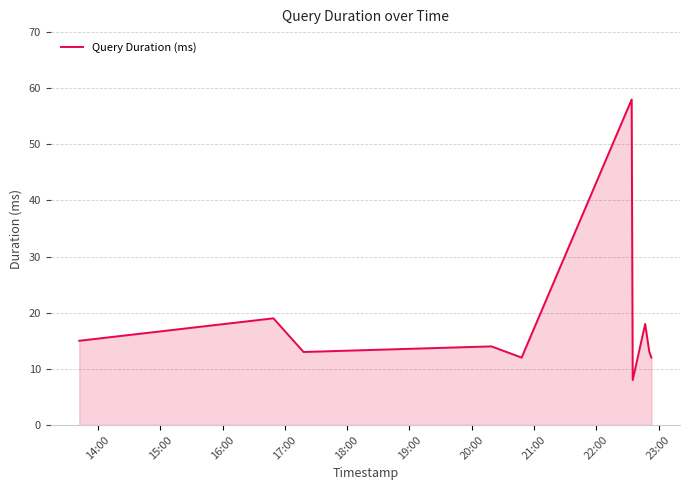

What is the difference between the maximum and minimum values?

50